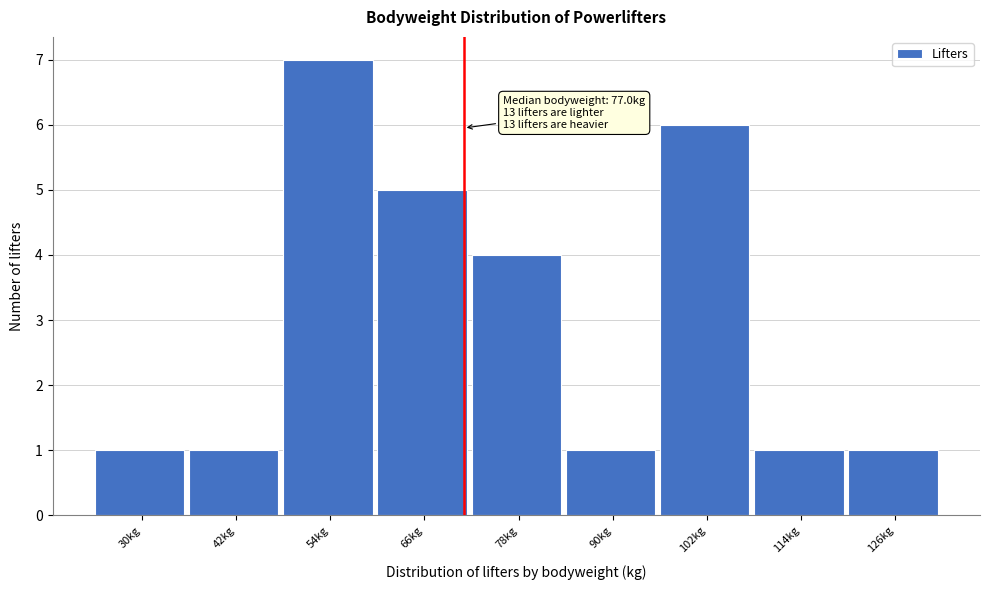

Reading right to left, extract all data points from this chart.

126kg=1	114kg=1	102kg=6	90kg=1	78kg=4	66kg=5	54kg=7	42kg=1	30kg=1